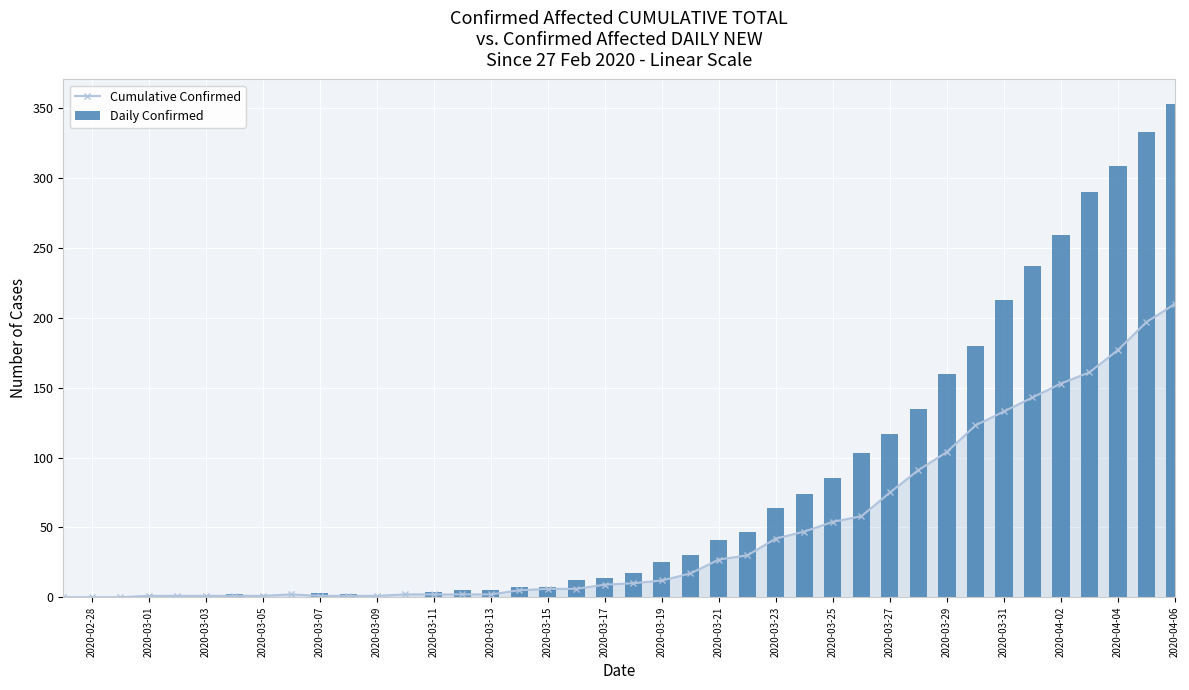

What is the difference between the second highest and minimum values in the Daily Confirmed series?

333